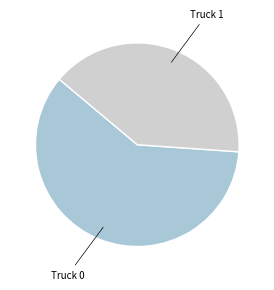

Does any single category account for the majority?

Yes